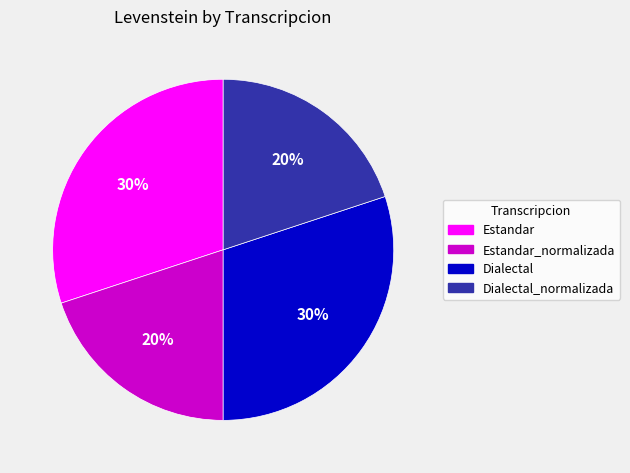

How many segments does this pie chart have?

4